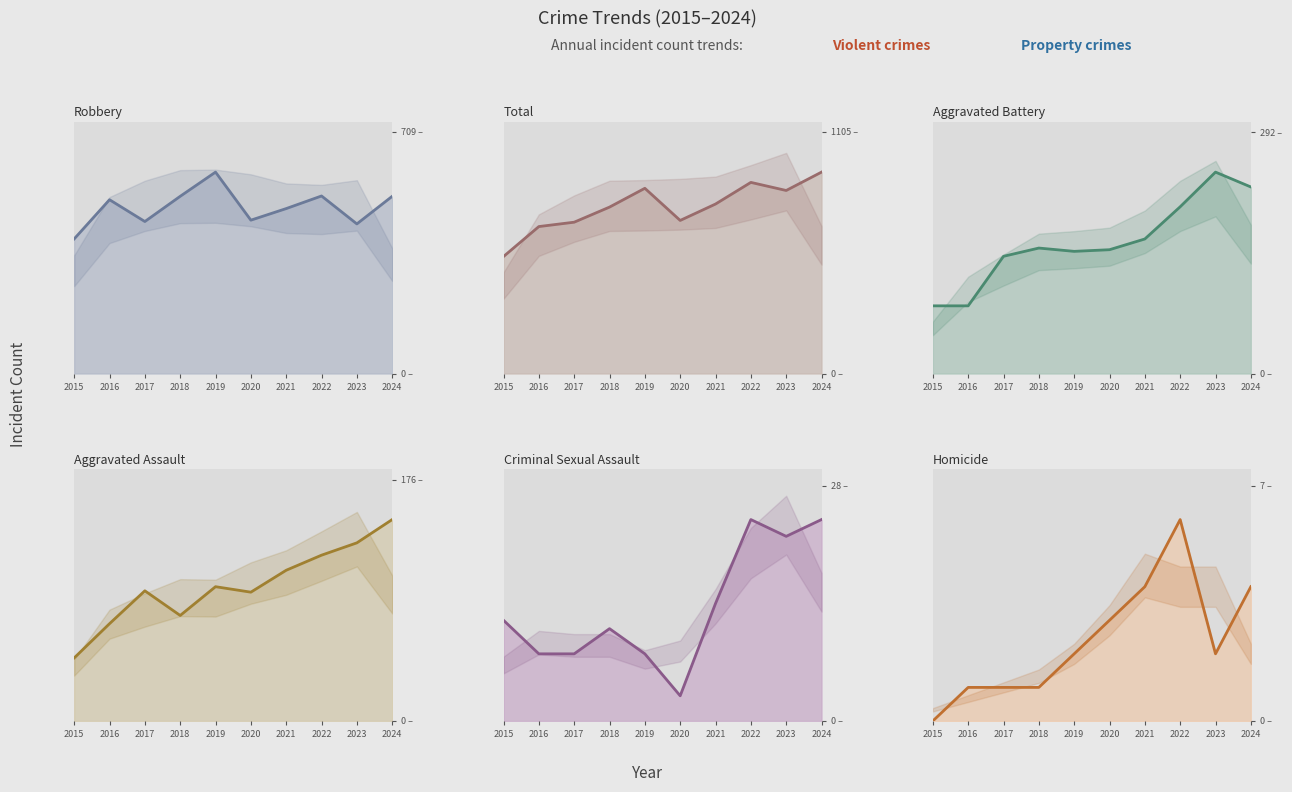

What is the difference between the second highest and second lowest values in the Total series?

202